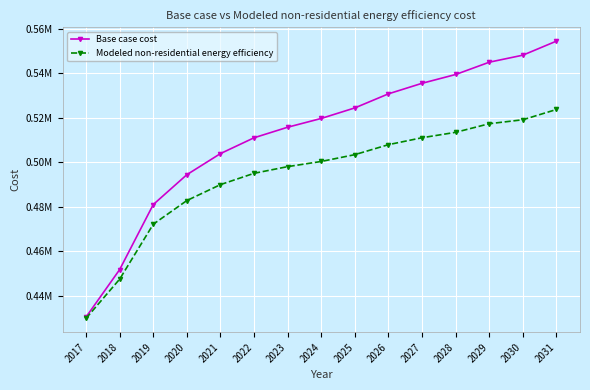

What is the value of the Modeled non-residential energy efficiency point at the 13th from the left?

517250.4